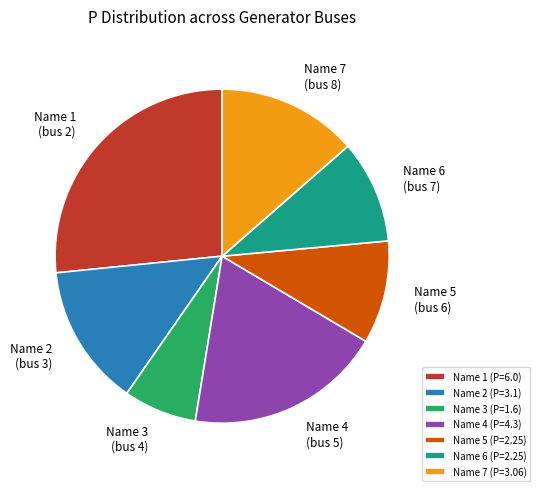

Does Name 6 (P=2.25) represent more than half of the total?

No